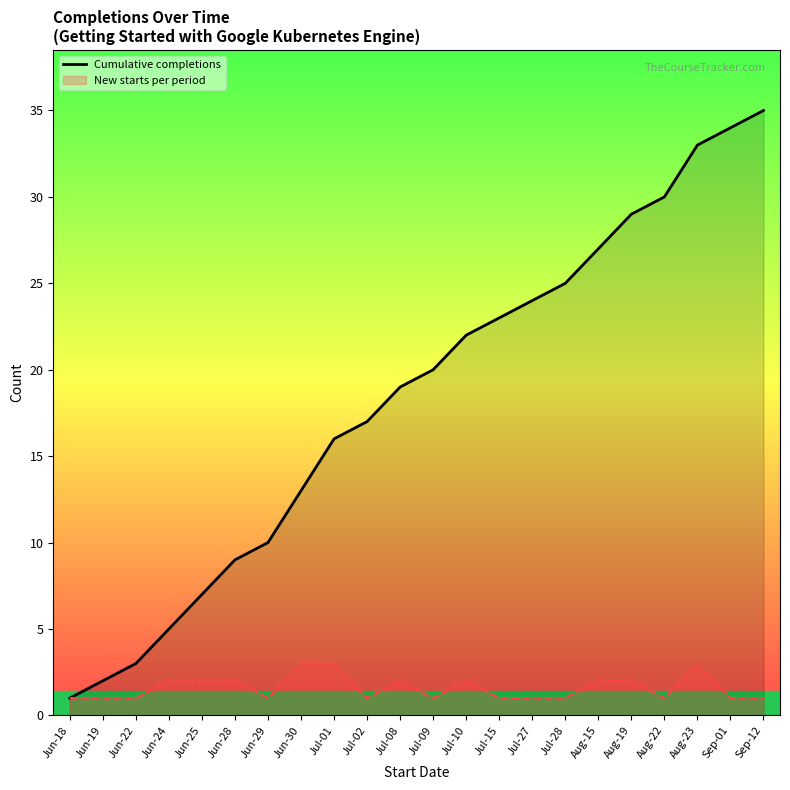

Rank the categories by value from lowest to highest.

Jun-18, Jun-19, Jun-22, Jun-24, Jun-25, Jun-28, Jun-29, Jun-30, Jul-01, Jul-02, Jul-08, Jul-09, Jul-10, Jul-15, Jul-27, Jul-28, Aug-15, Aug-19, Aug-22, Aug-23, Sep-01, Sep-12